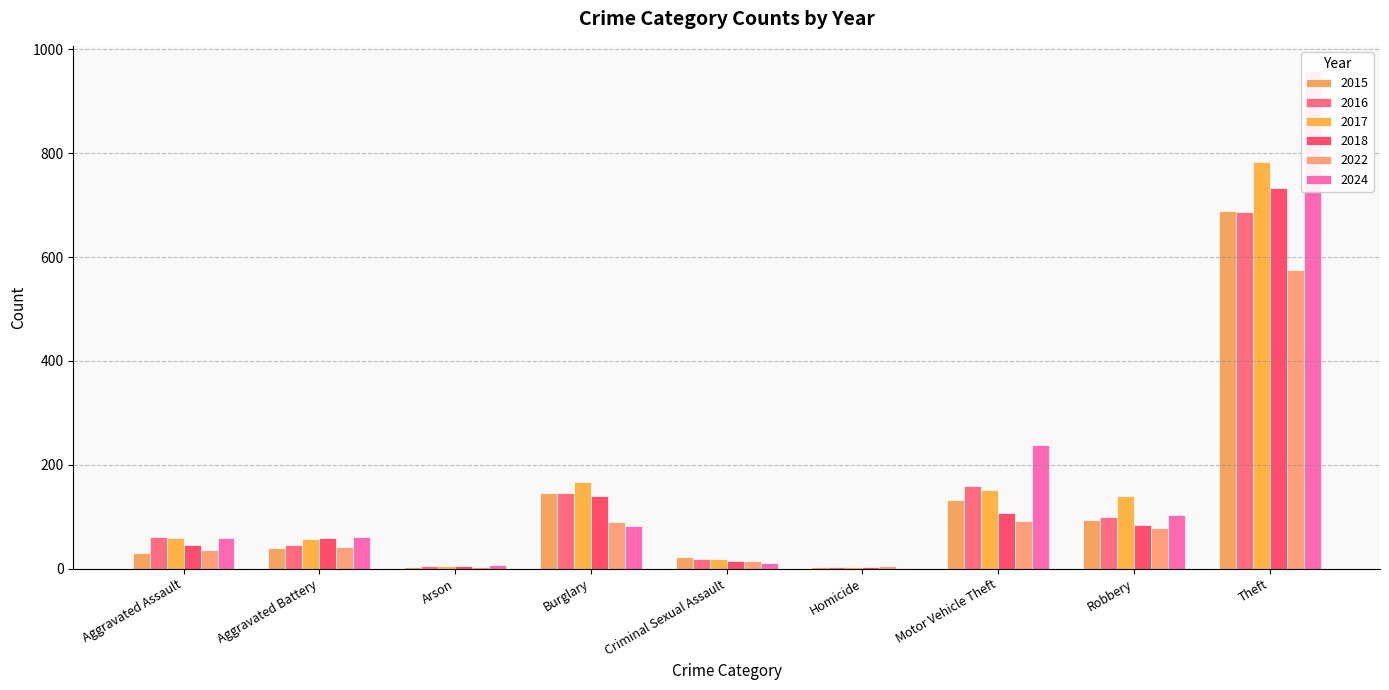

Reading left to right, extract all data points from this chart.

2015: 30	40	4	146	23	4	133	93	689
2016: 61	46	6	145	19	4	160	100	687
2017: 59	58	5	166	18	4	152	140	784
2018: 45	59	5	139	15	3	107	85	734
2022: 35	41	3	90	14	6	92	78	576
2024: 59	61	7	83	11	2	239	103	959